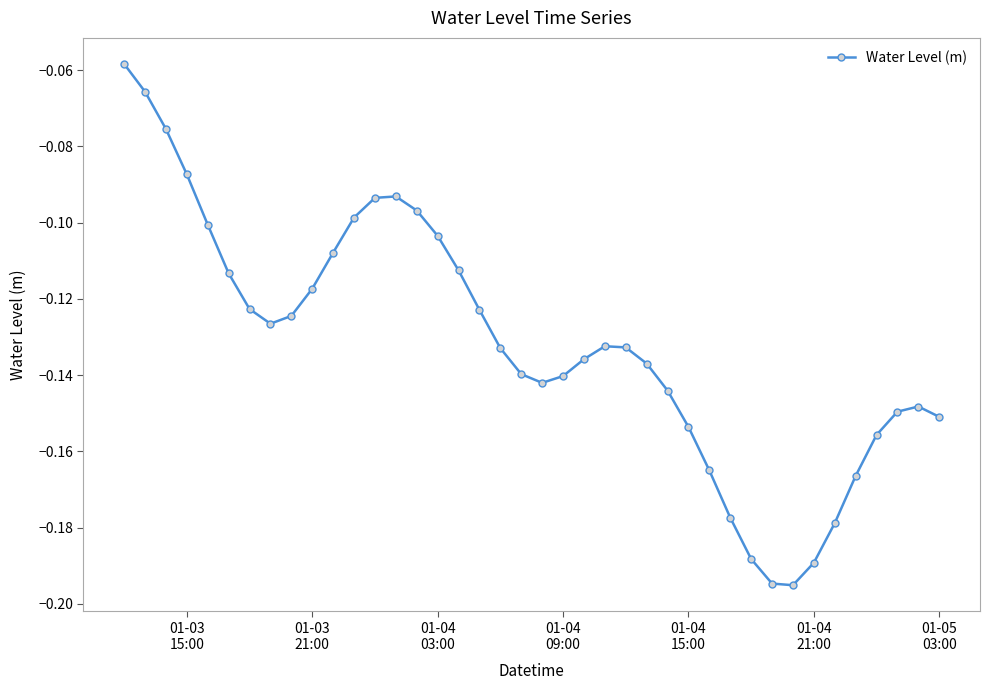

What is the sum of all values?

-5.3